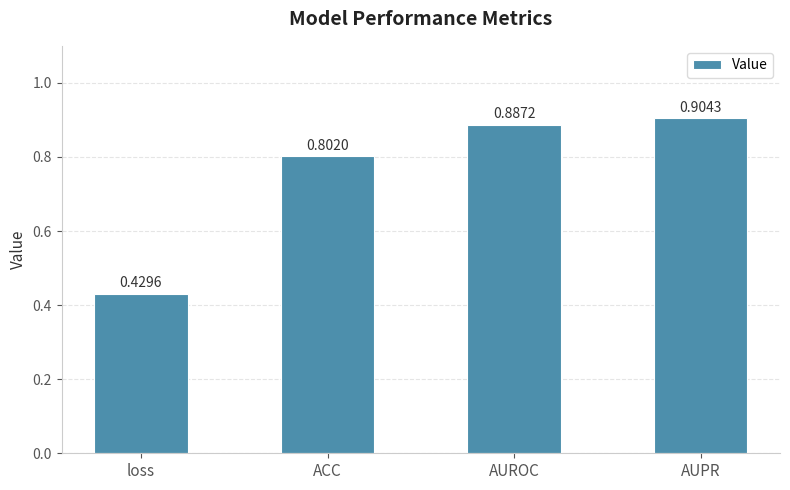

Rank the categories by value from lowest to highest.

loss, ACC, AUROC, AUPR